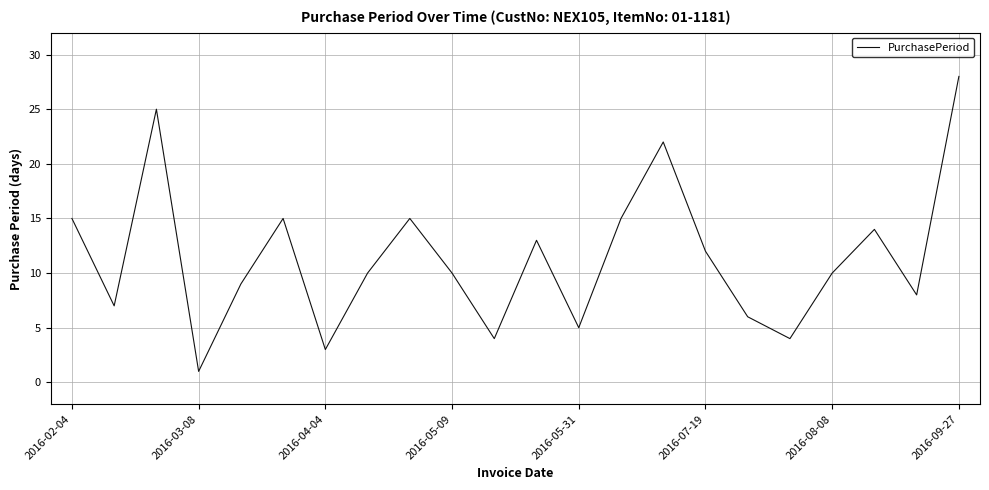

How many lines are shown in the chart?

1